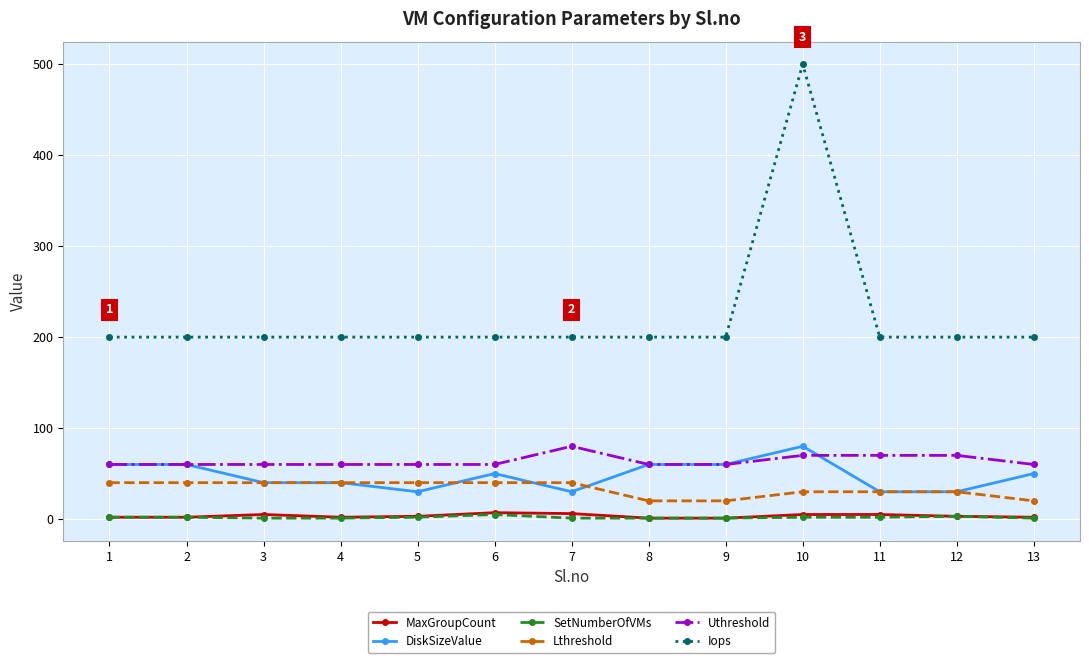

What is the maximum value for DiskSizeValue?

80